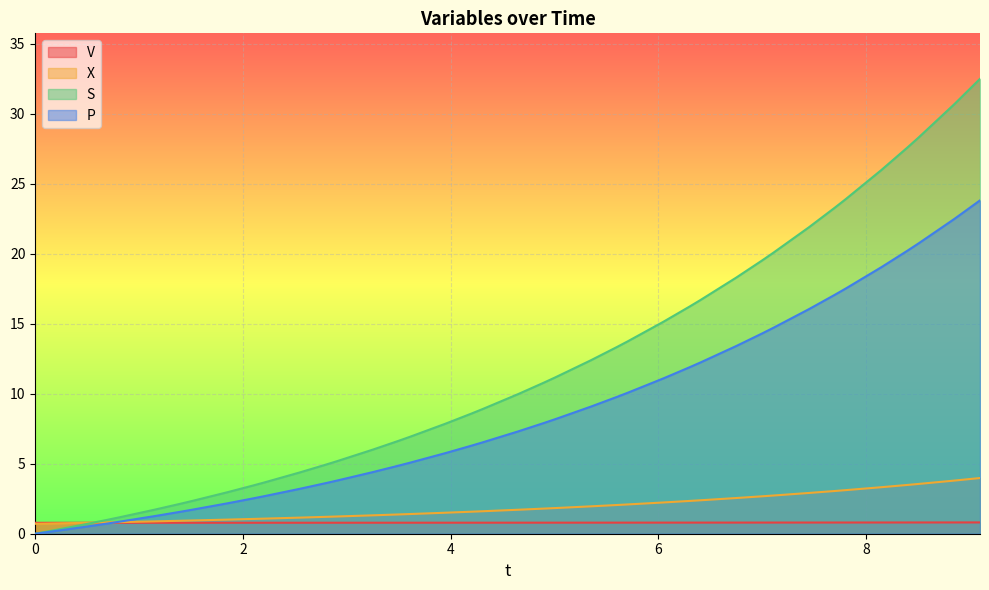

Reading right to left, what are all the values shown in this chart?

V: 9.099730556456748=0.8	8.851212258992122=0.8	8.508305305244988=0.8	8.399777599226427=0.8	8.151254454443393=0.8	7.808340812338878=0.8	7.699810989500942=0.8	7.451285440172273=0.8	7.108368480262079=0.8	6.999837607361332=0.8	6.751310632172349=0.8	6.40839170485202=0.8	6.29986020927942=0.8	6.051332297476467=0.8	5.70841207781088=0.8	5.599880173219842=0.8	5.351351604110332=0.8	5.008430477489435=0.8	4.8998982858532445=0.8	4.651369233697792=0.8	4.308447440567369=0.8	4.199915037985471=0.8	3.9513856185861966=0.8	3.6084633187306716=0.8	3.499930755773743=0.8	3.2514010499510975=0.8	2.908478354886982=0.8	2.7999456668492373=0.8	2.551415733172595=0.8	2.208492723714246=0.8	2.0999599361728762=0.8	1.8514298183322966=0.8	1.5085065547635035=0.8	1.3999736867979158=0.8	1.1514434181132678=0.8	0.8085199464089751=0.8	0.6999870125699251=0.8	0.4514566237569732=0.8	0.10853298629896689=0.8	0.0=0.8
X: 9.099730556456748=4.0	8.851212258992122=3.8	8.508305305244988=3.6	8.399777599226427=3.5	8.151254454443393=3.3	7.808340812338878=3.1	7.699810989500942=3.1	7.451285440172273=2.9	7.108368480262079=2.7	6.999837607361332=2.7	6.751310632172349=2.6	6.40839170485202=2.4	6.29986020927942=2.3	6.051332297476467=2.2	5.70841207781088=2.1	5.599880173219842=2.1	5.351351604110332=2.0	5.008430477489435=1.8	4.8998982858532445=1.8	4.651369233697792=1.7	4.308447440567369=1.6	4.199915037985471=1.6	3.9513856185861966=1.5	3.6084633187306716=1.4	3.499930755773743=1.4	3.2514010499510975=1.3	2.908478354886982=1.2	2.7999456668492373=1.2	2.551415733172595=1.2	2.208492723714246=1.1	2.0999599361728762=1.1	1.8514298183322966=1.0	1.5085065547635035=0.9	1.3999736867979158=0.9	1.1514434181132678=0.9	0.8085199464089751=0.8	0.6999870125699251=0.8	0.4514566237569732=0.8	0.10853298629896689=0.7	0.0=0.7
S: 9.099730556456748=32.5	8.851212258992122=30.7	8.508305305244988=28.3	8.399777599226427=27.6	8.151254454443393=26.0	7.808340812338878=23.9	7.699810989500942=23.3	7.451285440172273=21.9	7.108368480262079=20.1	6.999837607361332=19.5	6.751310632172349=18.3	6.40839170485202=16.7	6.29986020927942=16.2	6.051332297476467=15.2	5.70841207781088=13.8	5.599880173219842=13.3	5.351351604110332=12.4	5.008430477489435=11.2	4.8998982858532445=10.8	4.651369233697792=10.0	4.308447440567369=8.9	4.199915037985471=8.6	3.9513856185861966=7.9	3.6084633187306716=6.9	3.499930755773743=6.6	3.2514010499510975=6.0	2.908478354886982=5.2	2.7999456668492373=4.9	2.551415733172595=4.4	2.208492723714246=3.7	2.0999599361728762=3.4	1.8514298183322966=3.0	1.5085065547635035=2.3	1.3999736867979158=2.1	1.1514434181132678=1.7	0.8085199464089751=1.2	0.6999870125699251=1.0	0.4514566237569732=0.6	0.10853298629896689=0.1	0.0=0.0
P: 9.099730556456748=23.8	8.851212258992122=22.5	8.508305305244988=20.7	8.399777599226427=20.2	8.151254454443393=19.1	7.808340812338878=17.5	7.699810989500942=17.1	7.451285440172273=16.0	7.108368480262079=14.7	6.999837607361332=14.3	6.751310632172349=13.4	6.40839170485202=12.2	6.29986020927942=11.9	6.051332297476467=11.1	5.70841207781088=10.1	5.599880173219842=9.8	5.351351604110332=9.1	5.008430477489435=8.2	4.8998982858532445=7.9	4.651369233697792=7.3	4.308447440567369=6.5	4.199915037985471=6.3	3.9513856185861966=5.8	3.6084633187306716=5.1	3.499930755773743=4.9	3.2514010499510975=4.4	2.908478354886982=3.8	2.7999456668492373=3.6	2.551415733172595=3.2	2.208492723714246=2.7	2.0999599361728762=2.5	1.8514298183322966=2.2	1.5085065547635035=1.7	1.3999736867979158=1.6	1.1514434181132678=1.3	0.8085199464089751=0.9	0.6999870125699251=0.7	0.4514566237569732=0.5	0.10853298629896689=0.1	0.0=0.0